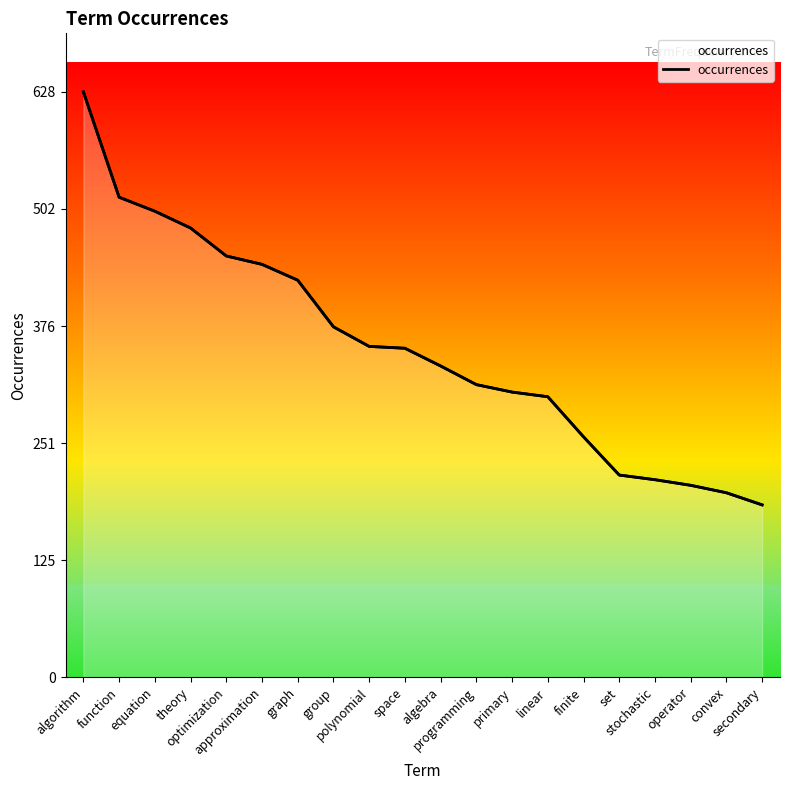

Rank the categories by value from highest to lowest.

algorithm, function, equation, theory, optimization, approximation, graph, group, polynomial, space, algebra, programming, primary, linear, finite, set, stochastic, operator, convex, secondary